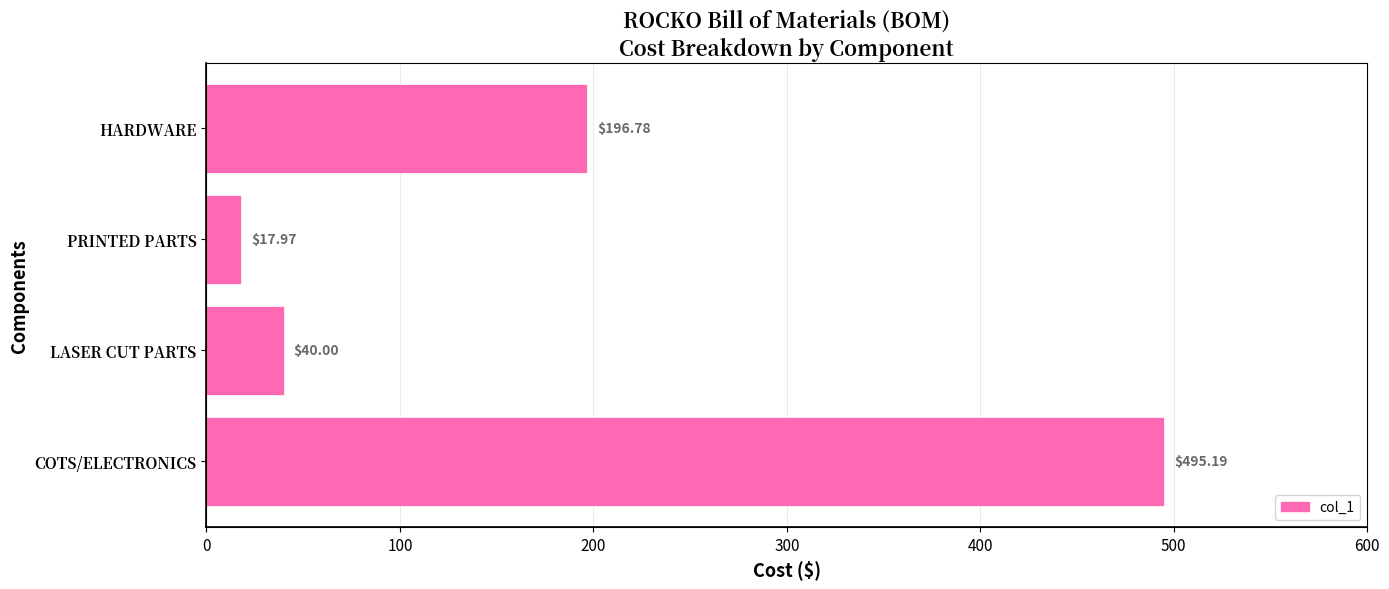

What is the average value?

187.5